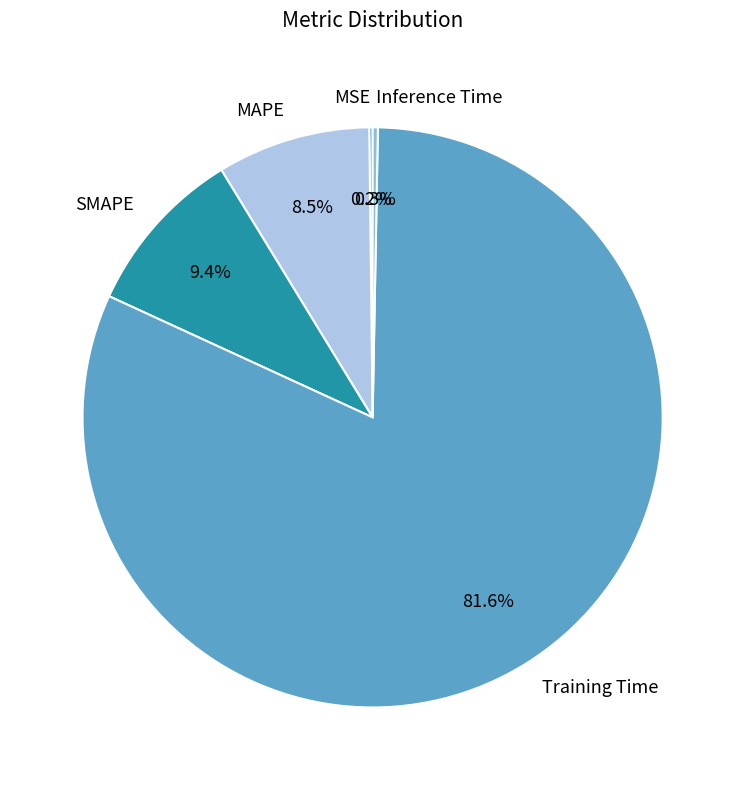

How much of the chart is everything except SMAPE?

90.6%